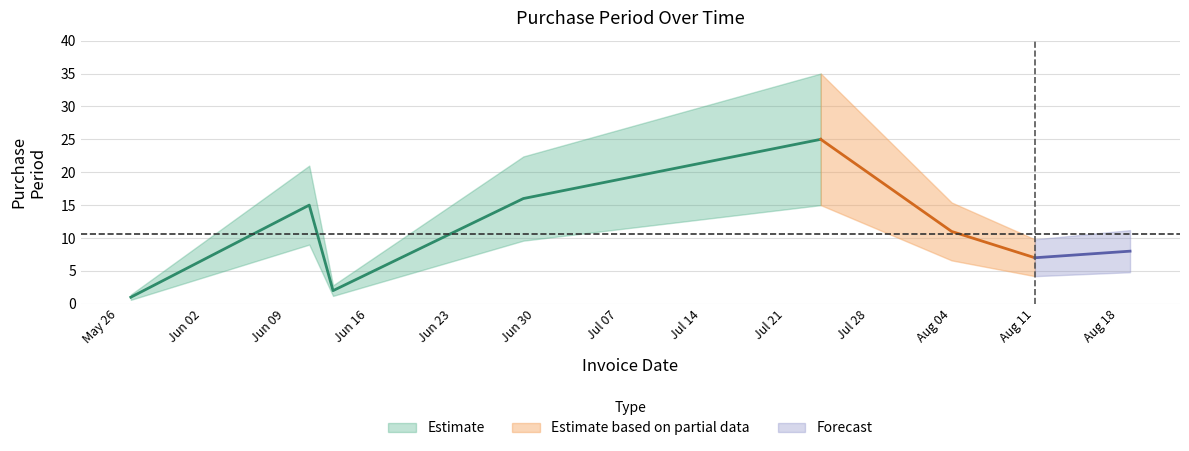

What is the value of the 2nd point from the left?

15